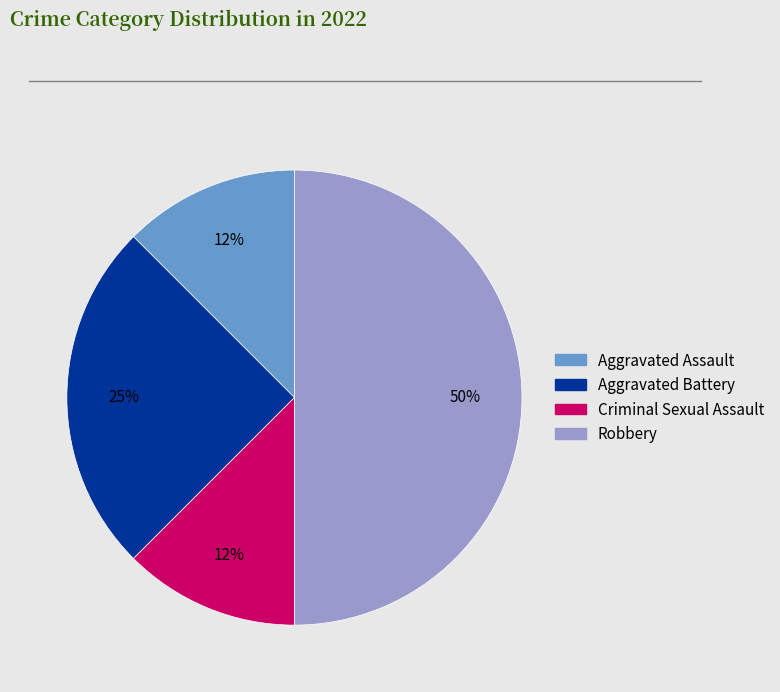

Does Aggravated Battery account for over 50% of the chart?

No